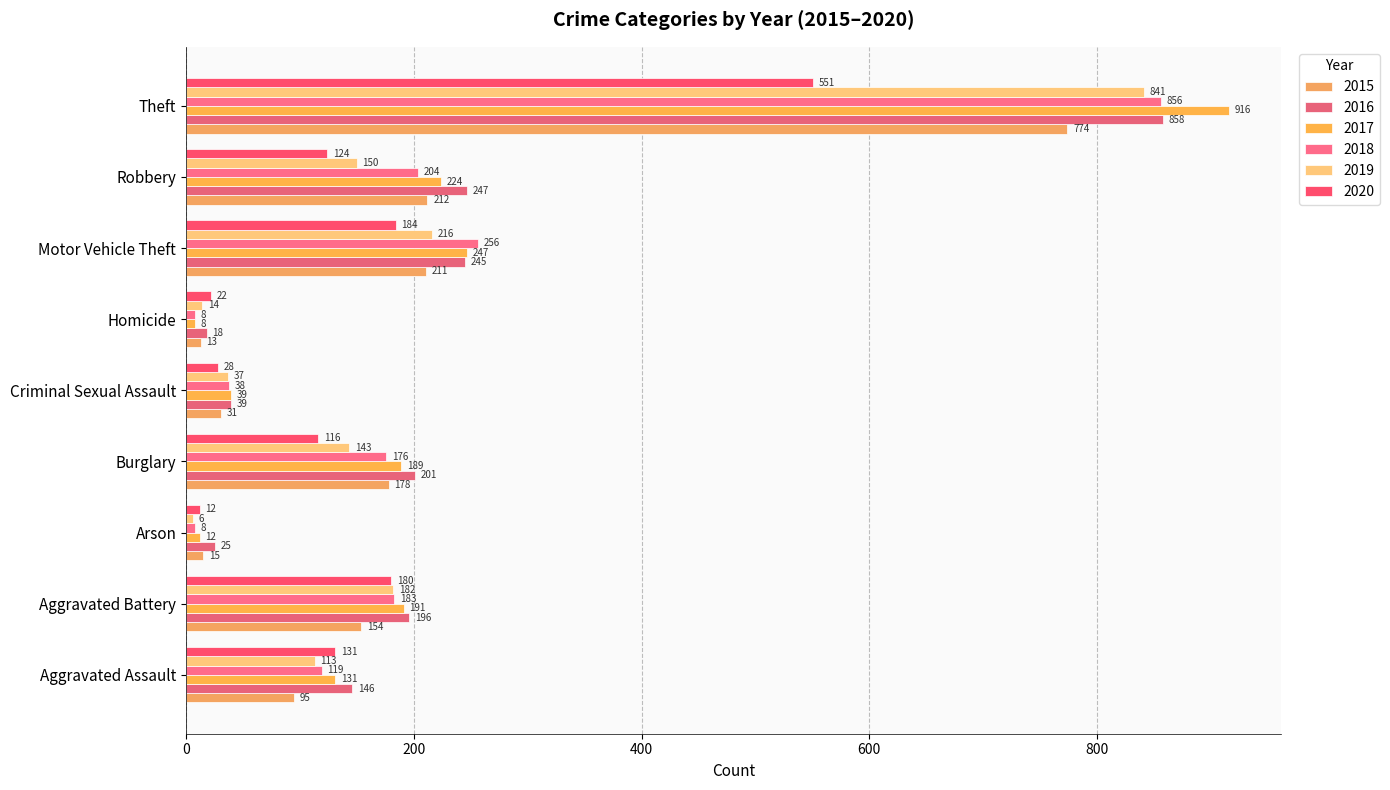

How many data points in 2016 are less than 196?

4